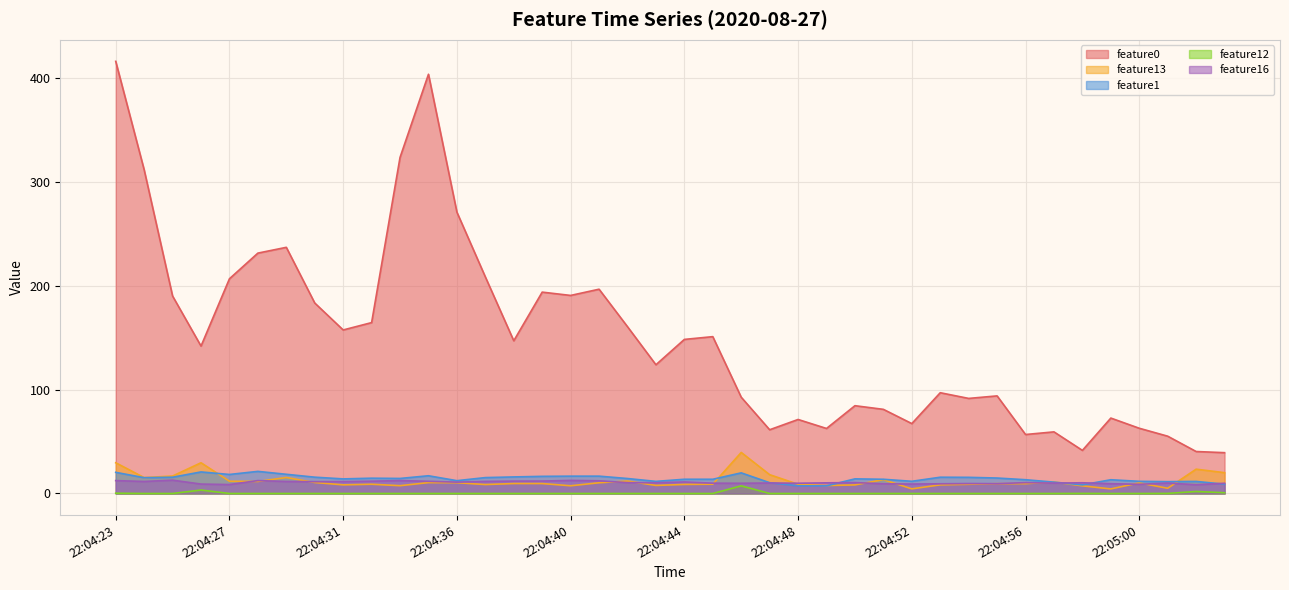

Does the chart display data point markers on the line(s)?

No